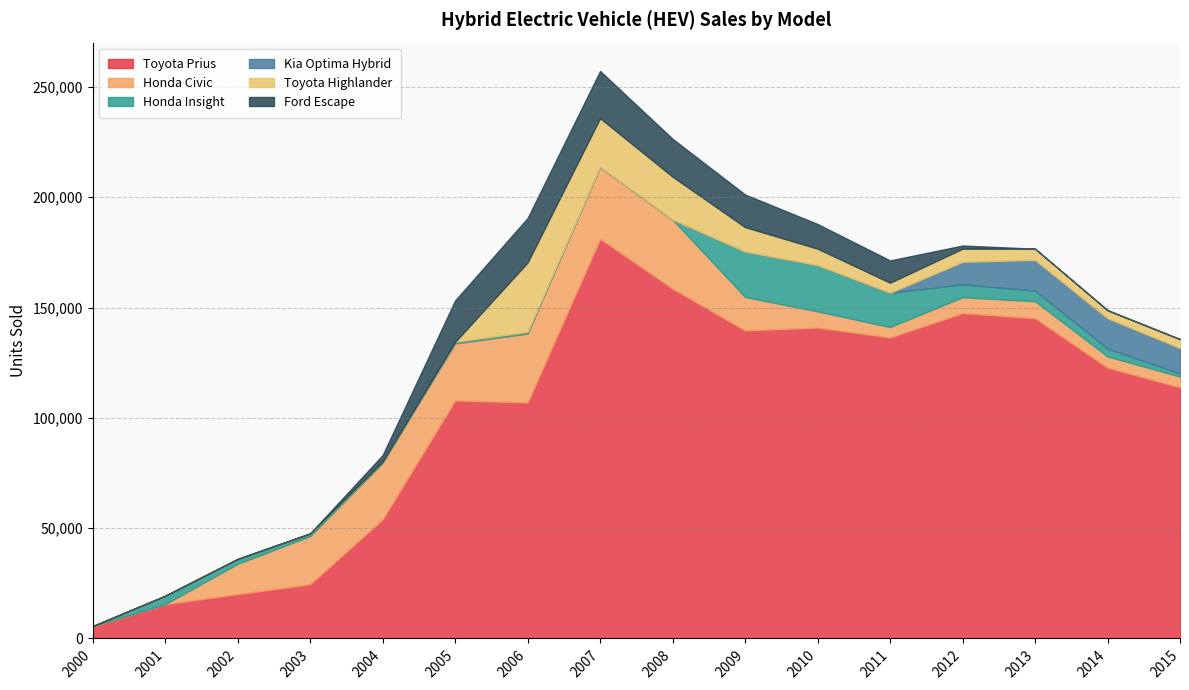

The Toyota Prius series shows 46874 at 2013. True or false?

False